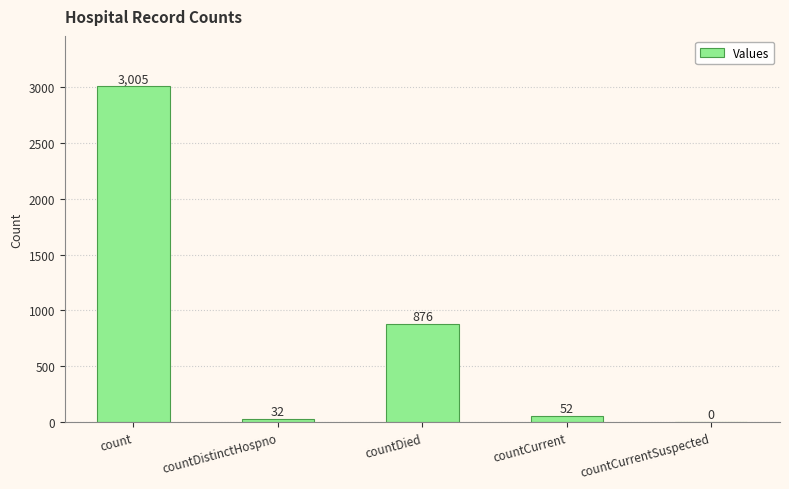

Reading left to right, transcribe all the data shown in this chart.

count=3005	countDistinctHospno=32	countDied=876	countCurrent=52	countCurrentSuspected=0